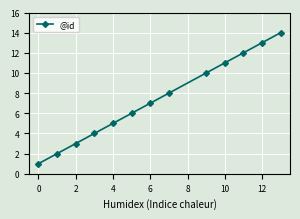

What is the greatest value displayed?

14